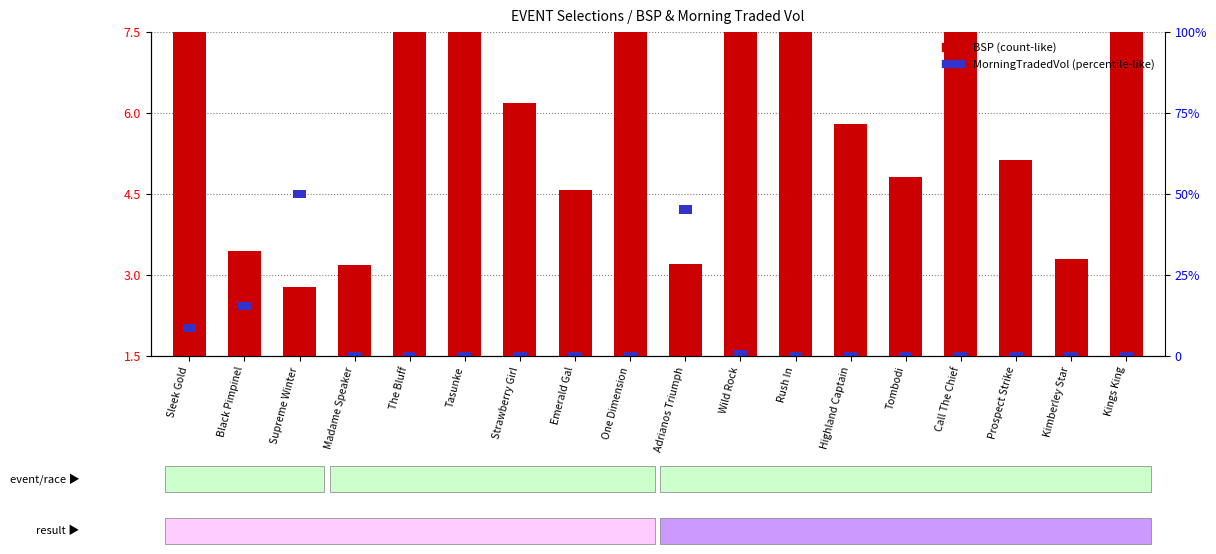

At which category does the chart reach its peak across all series?

Call The Chief